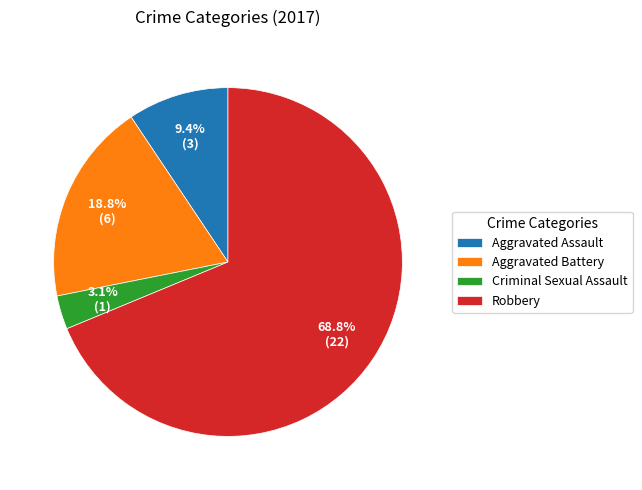

Does Robbery account for over 50% of the chart?

Yes